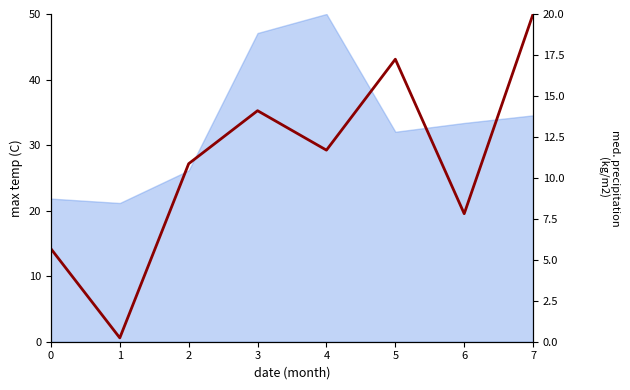

Is it true that the value at 5 is 11.5?

False